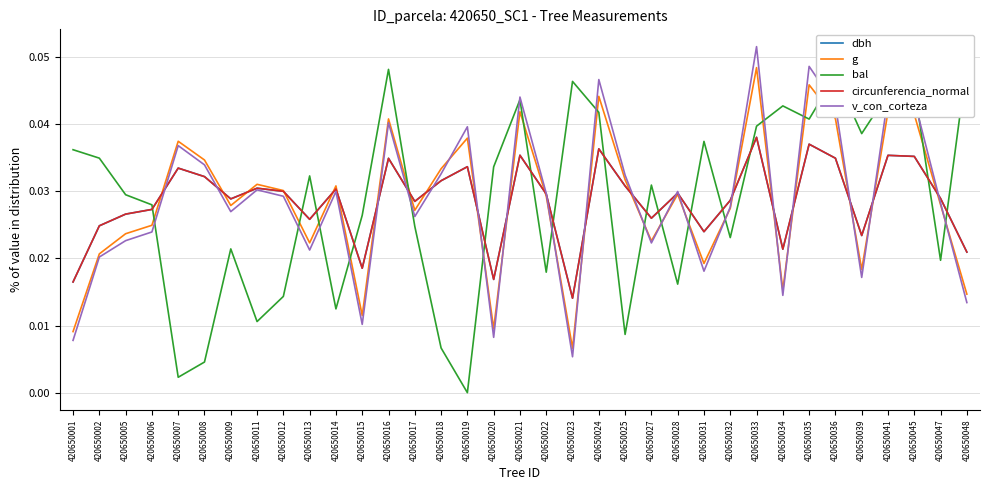

Does the chart have visible grid lines?

Yes